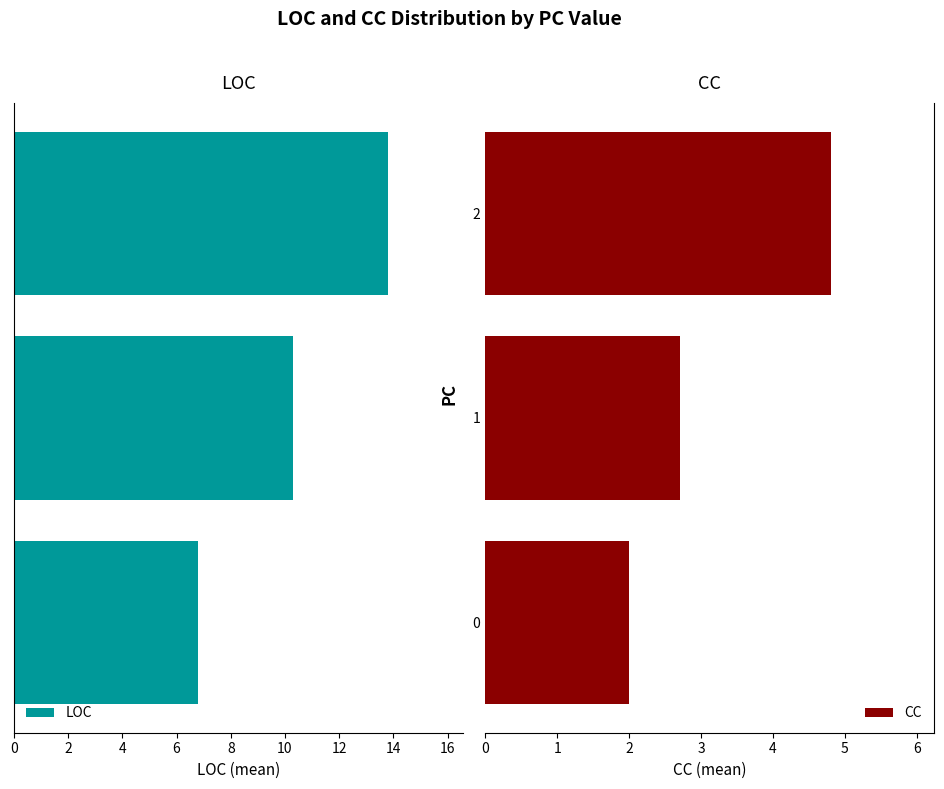

What are all the series names shown in the legend?

LOC, CC